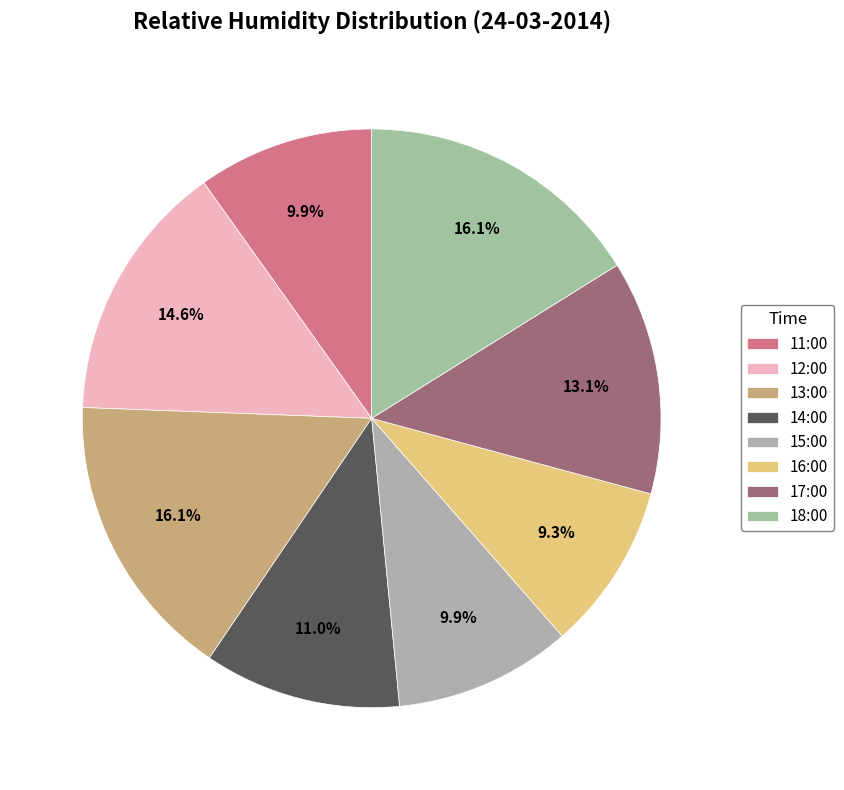

What percentage is NOT represented by 17:00?

86.9%